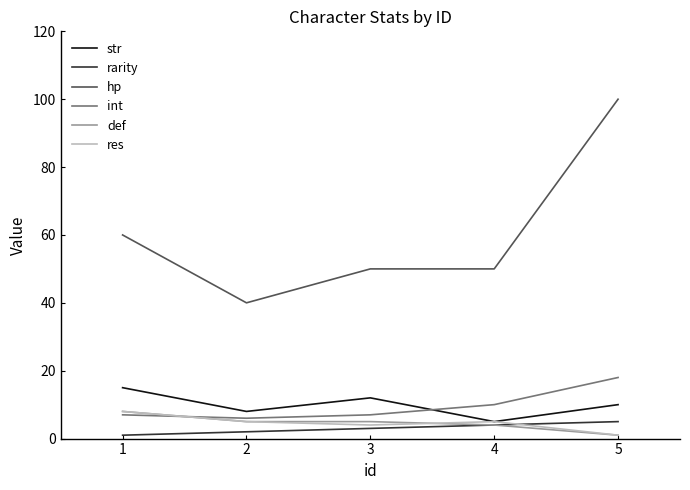

Is it true that hp equals 50 at 3?

True